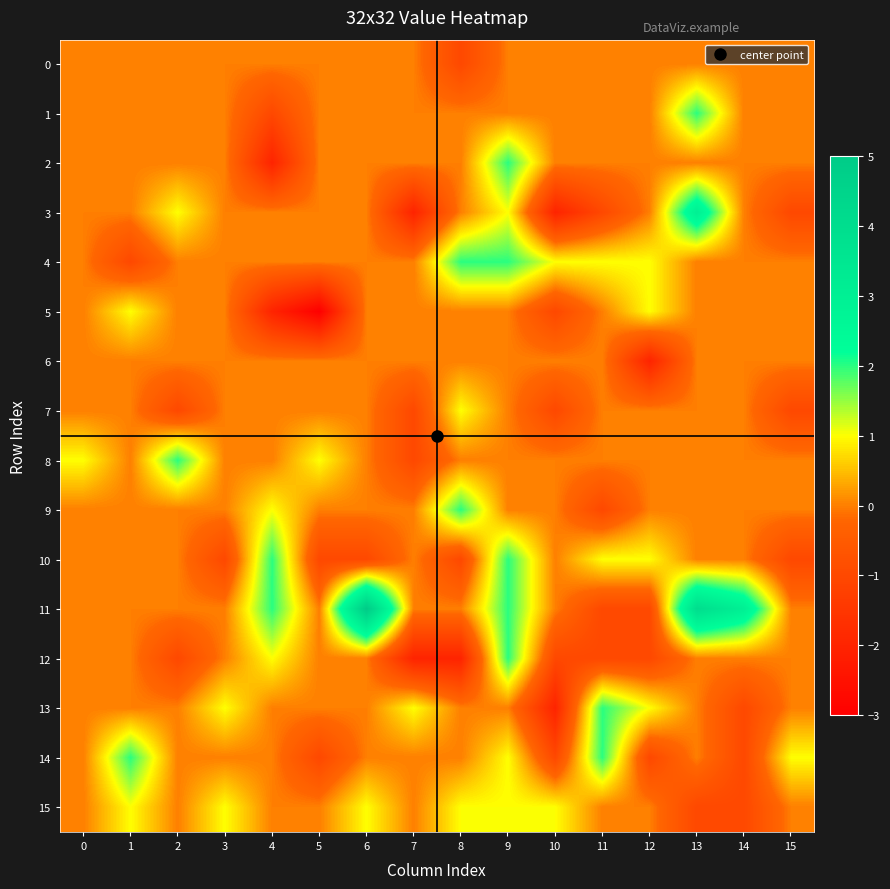

Rank the series by their maximum value, from highest to lowest.

row_11, row_3, row_1, row_2, row_4, row_8, row_9, row_10, row_12, row_13, row_14, row_5, row_7, row_15, row_0, row_6